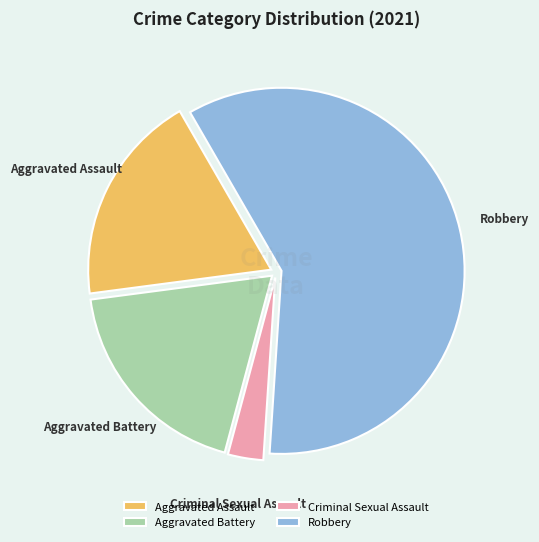

Approximately how many times larger is the value at Aggravated Battery compared to Aggravated Assault?

1.0